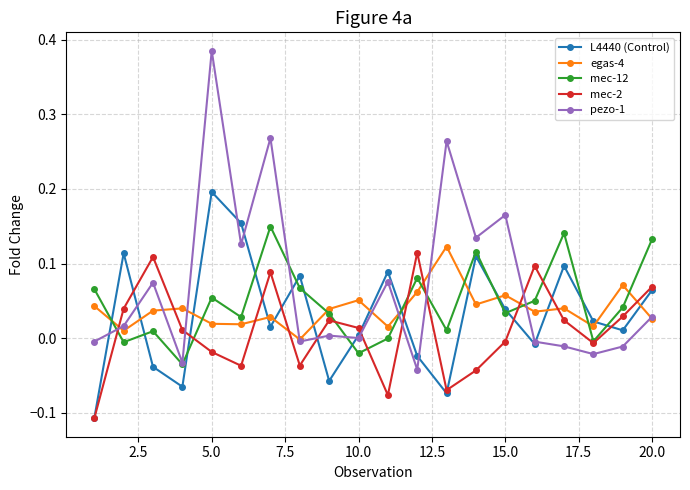

Which series has the widest spread of values?

pezo-1